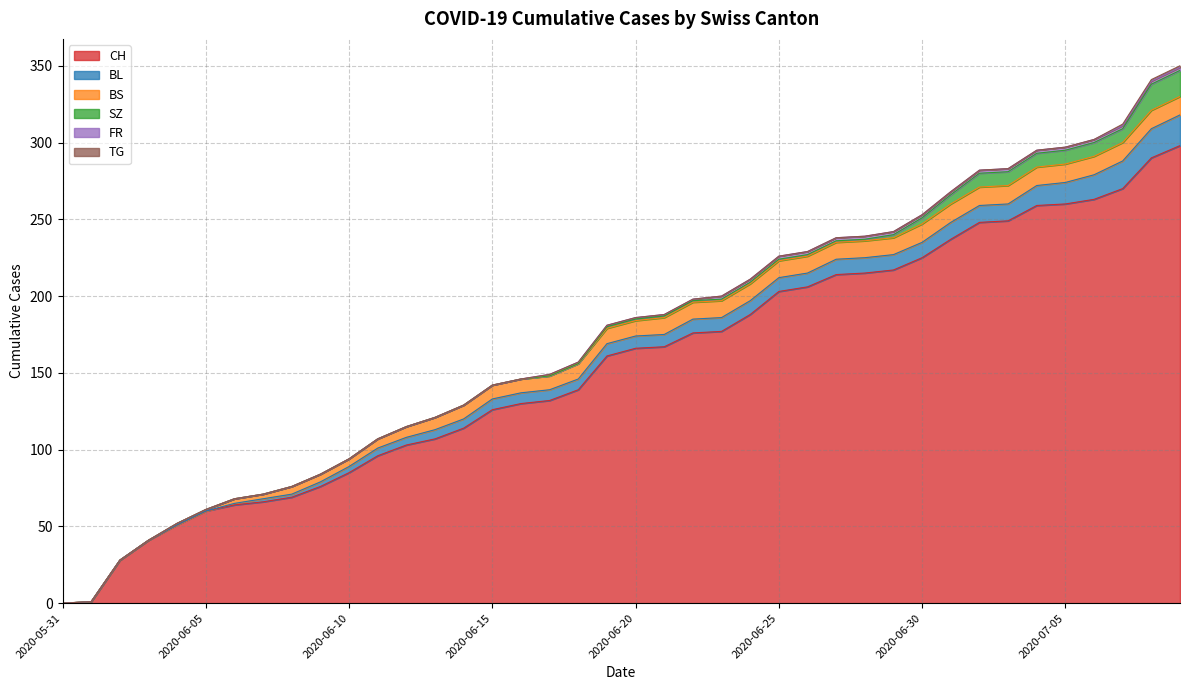

True or false: FR and TG intersect in this chart.

False